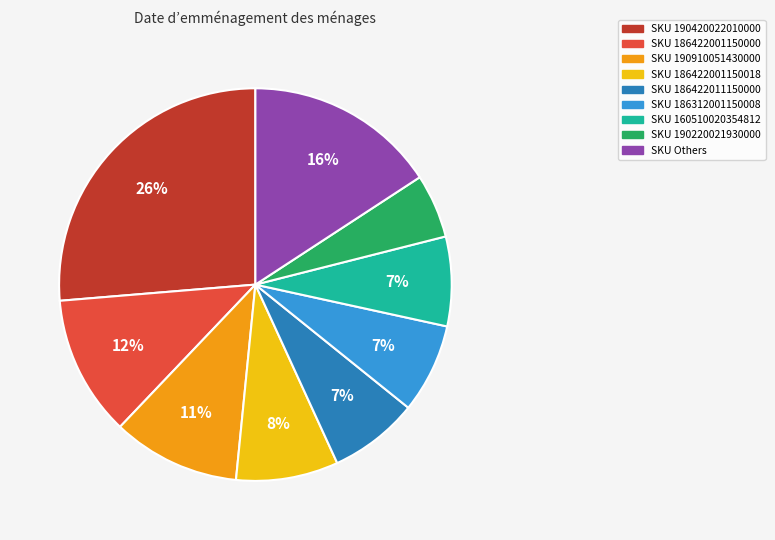

Is there any slice that represents more than half of the pie?

No